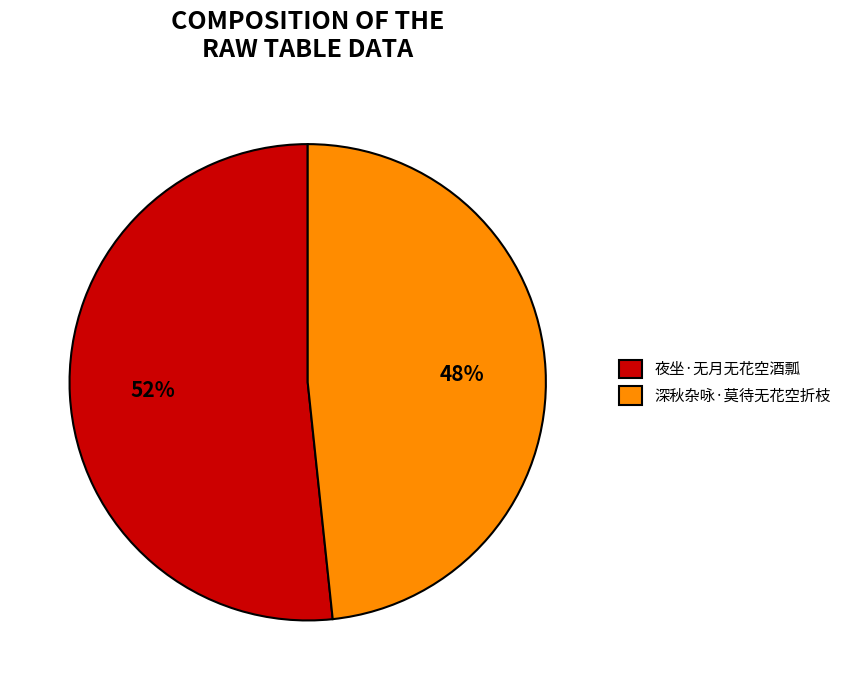

Which slice is the smallest?

深秋杂咏·莫待无花空折枝